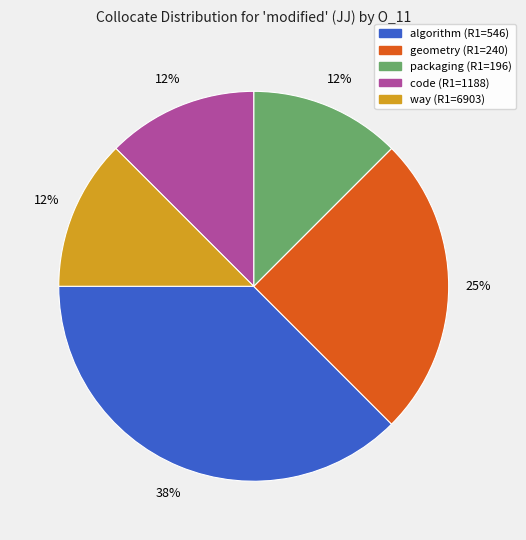

Which slice is the largest?

algorithm (R1=546)